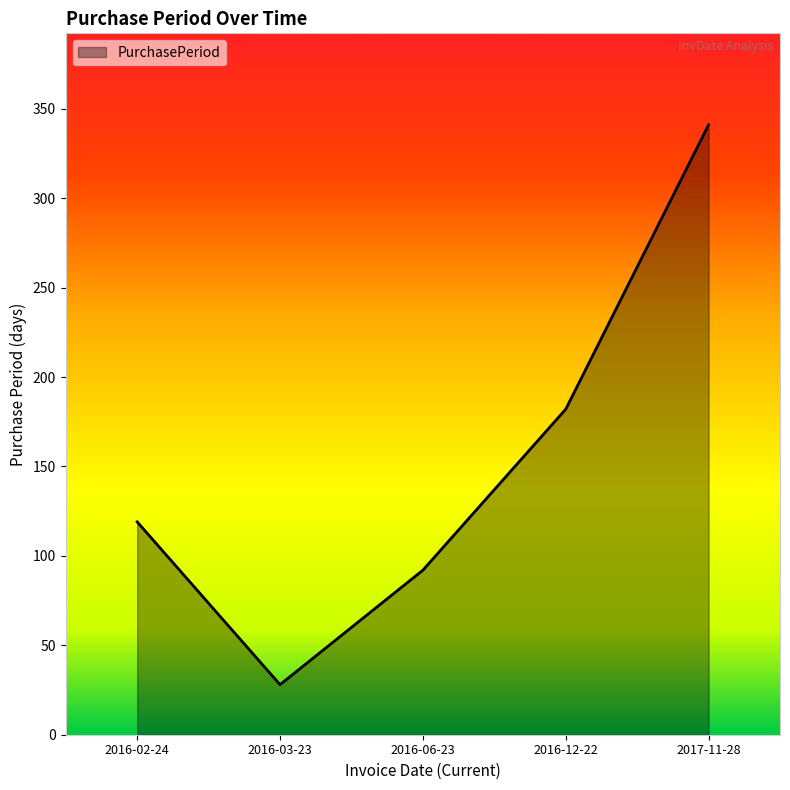

Rank the categories by value from highest to lowest.

2017-11-28, 2016-12-22, 2016-02-24, 2016-06-23, 2016-03-23